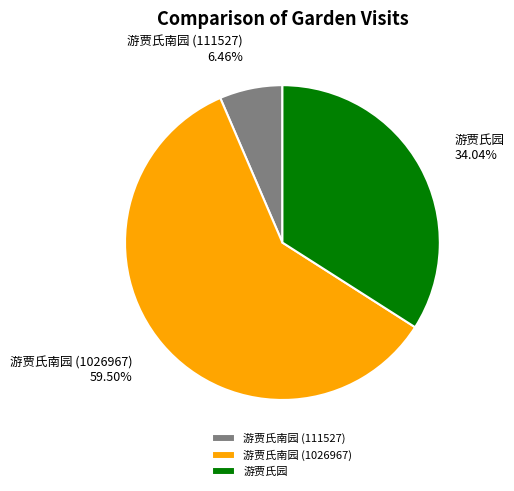

Which slice is the largest?

游贾氏南园 (1026967)